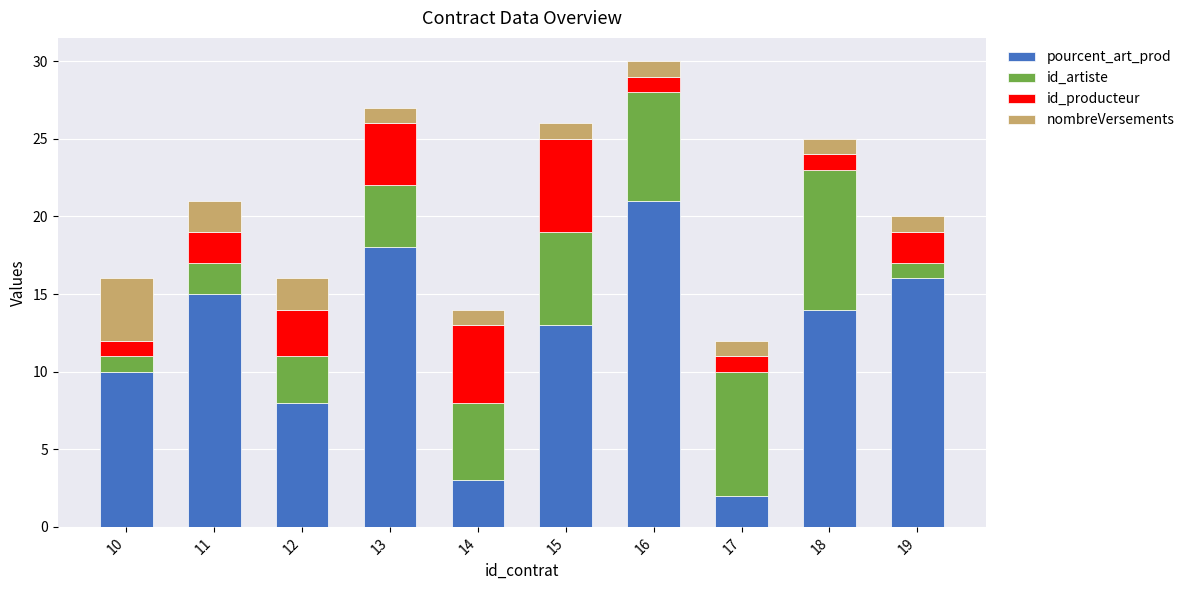

At which category is the sum across all series the highest?

16